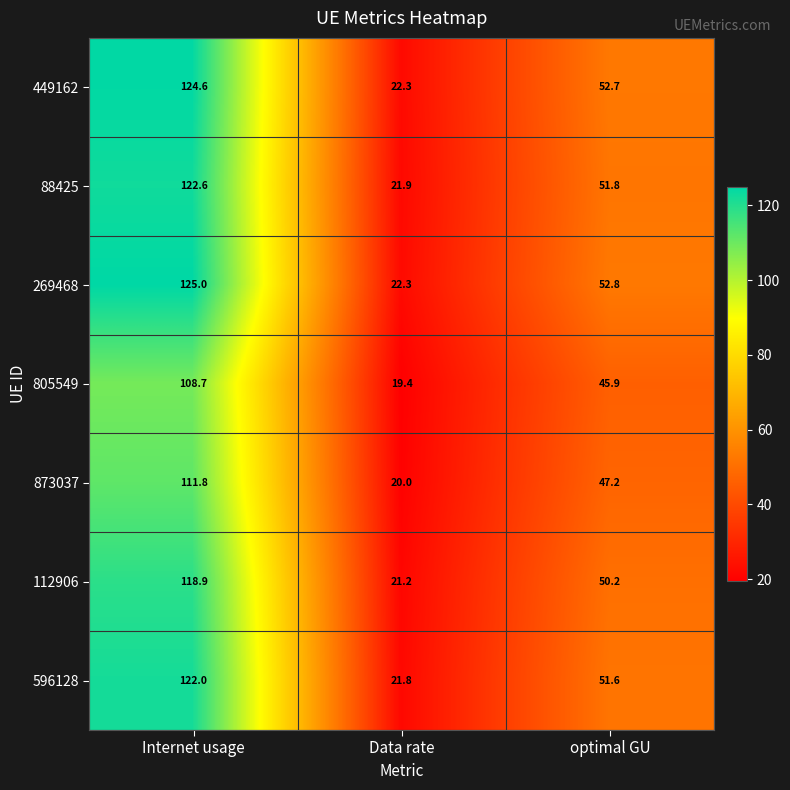

Where is 873037 nearest to the value 65?

optimal GU